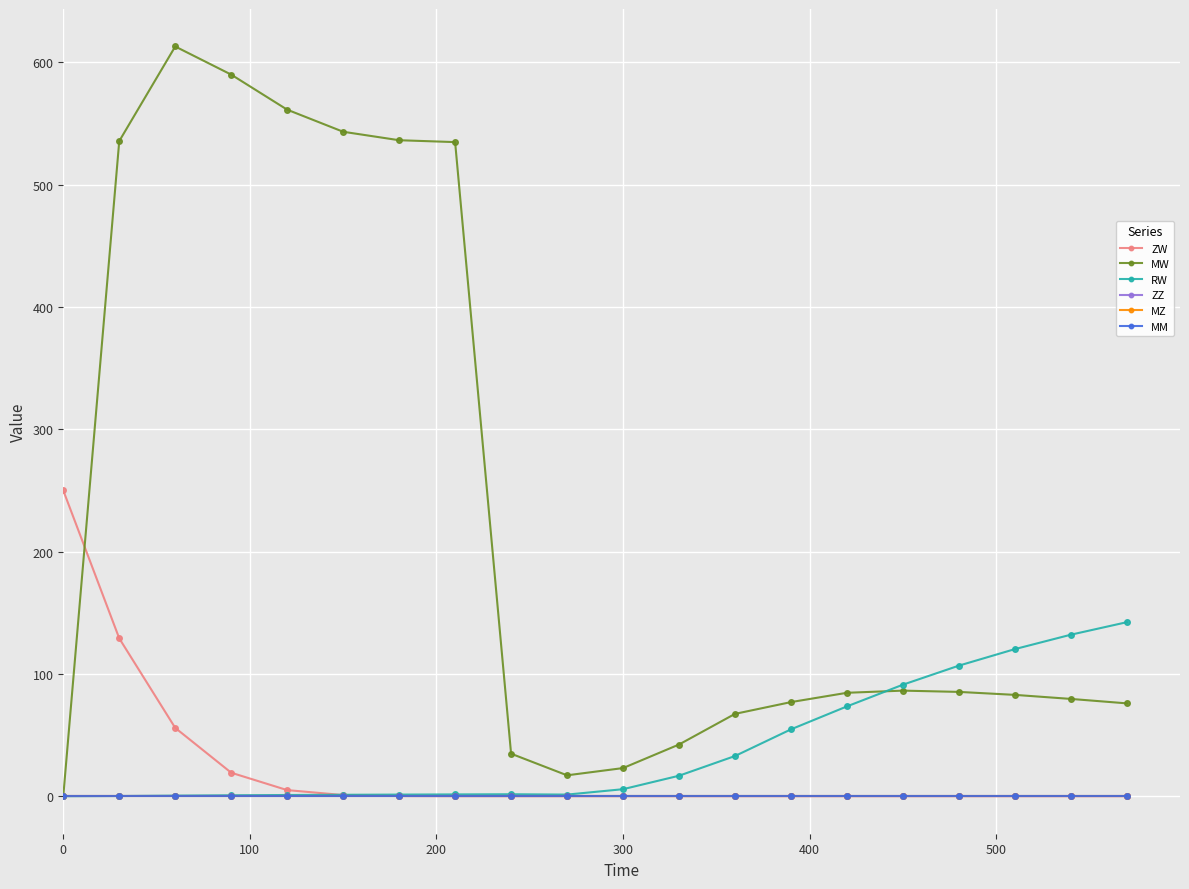

True or false: MZ and RW cross at least once.

False